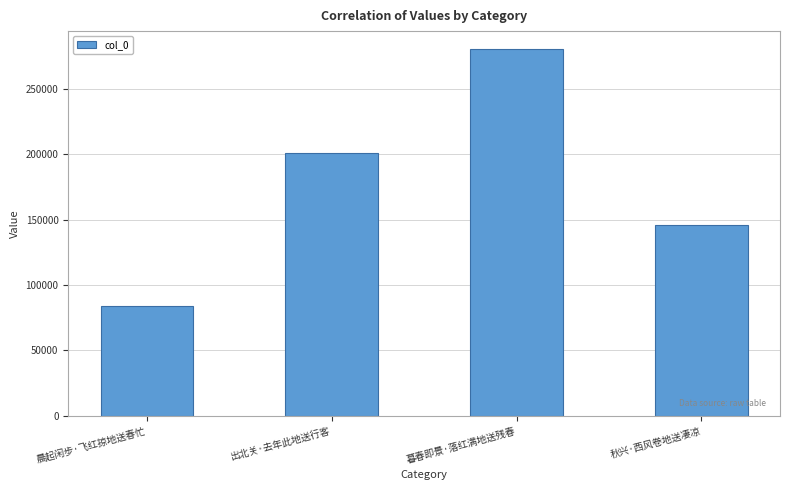

Reading right to left, list all the values displayed in this chart.

145738	280090	201038	84119